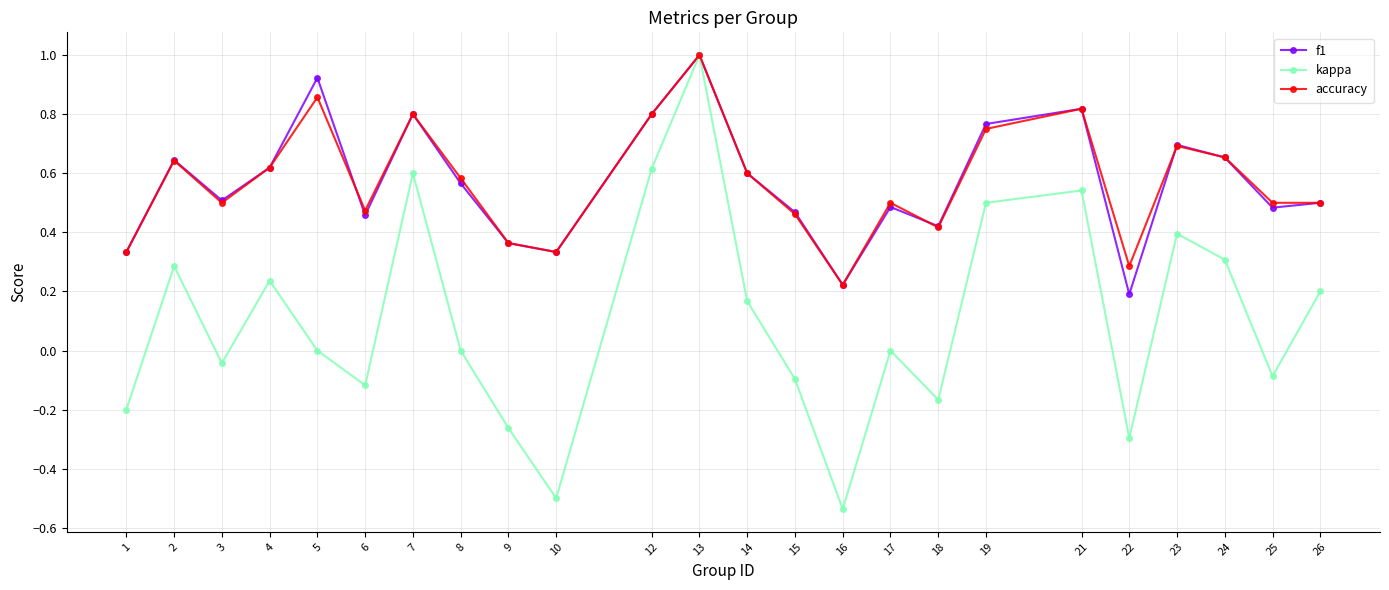

Does the chart have visible grid lines?

Yes